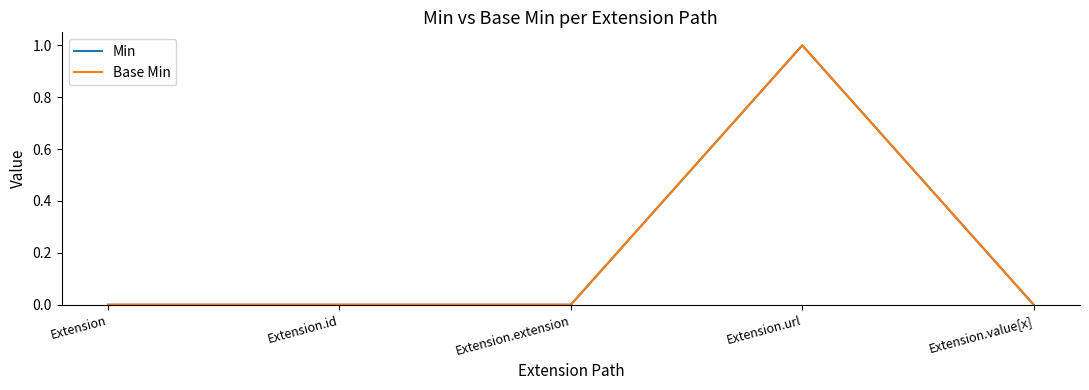

At Extension.value[x], list the series in order from smallest to largest.

Min, Base Min